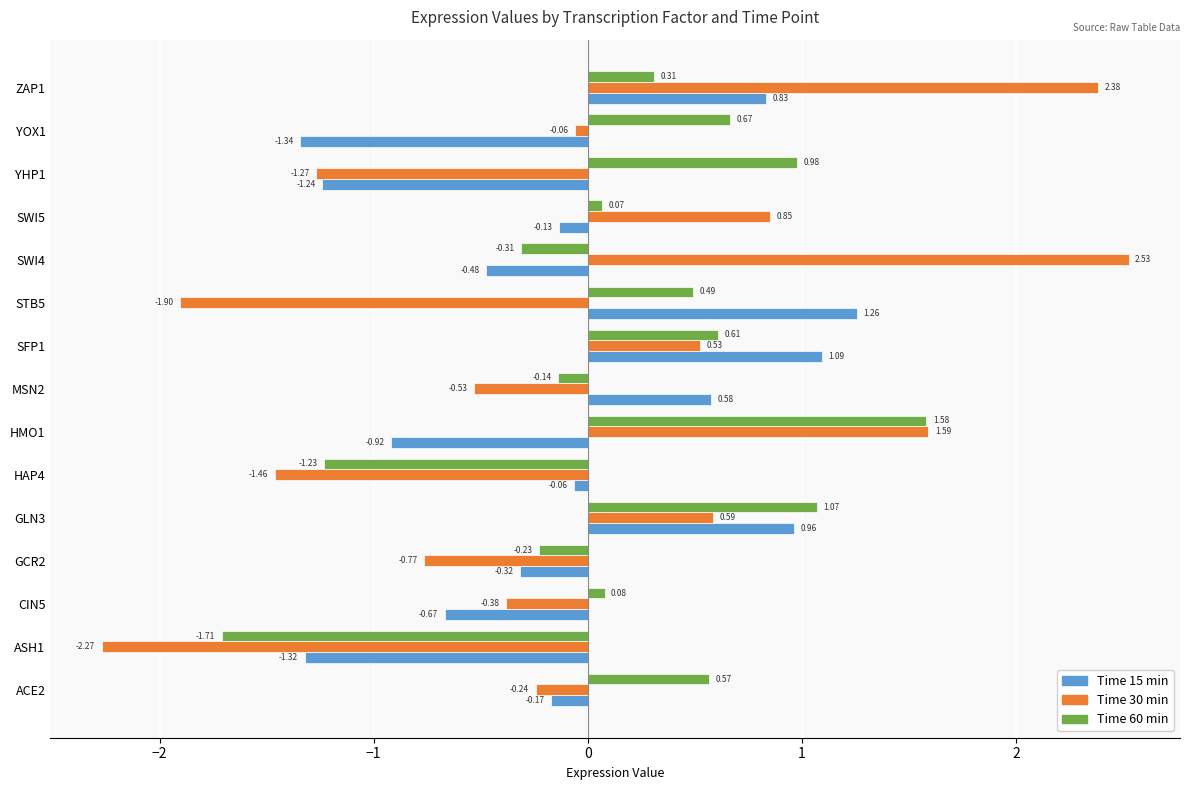

What is the difference between the maximum and minimum values in the Time 30 min series?

4.8